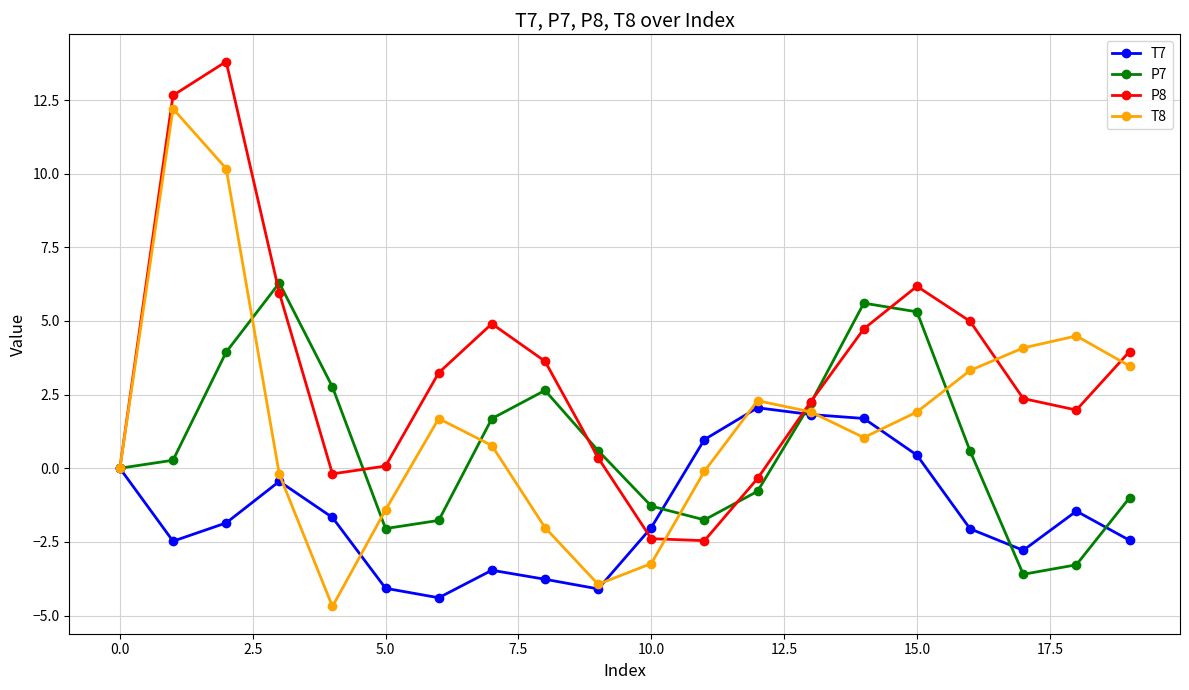

What is the value of the P7 point at the 3rd from the left?

3.9